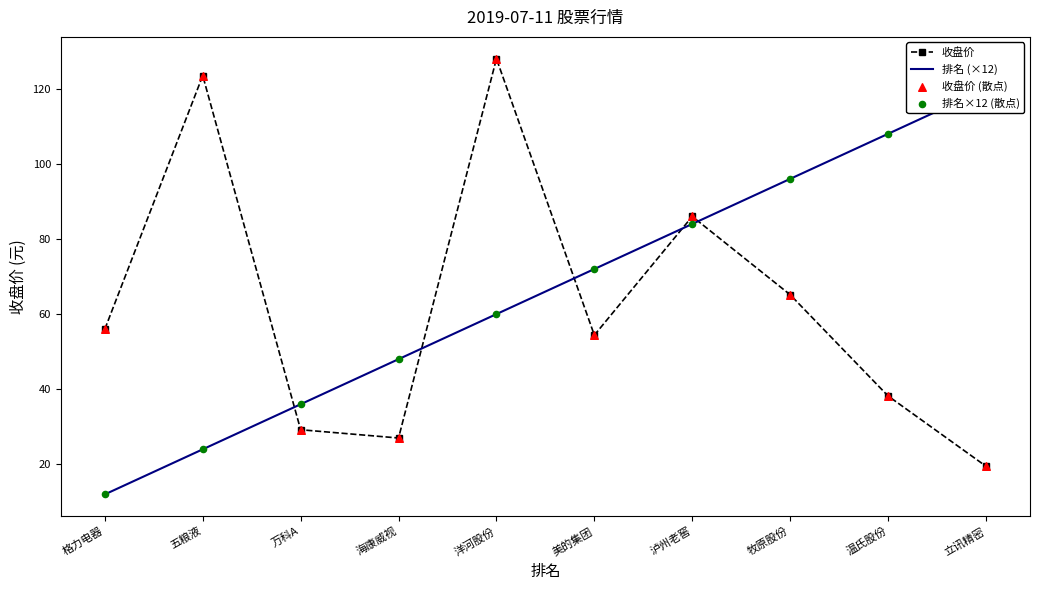

At how many categories does at least one series exceed 114?

3